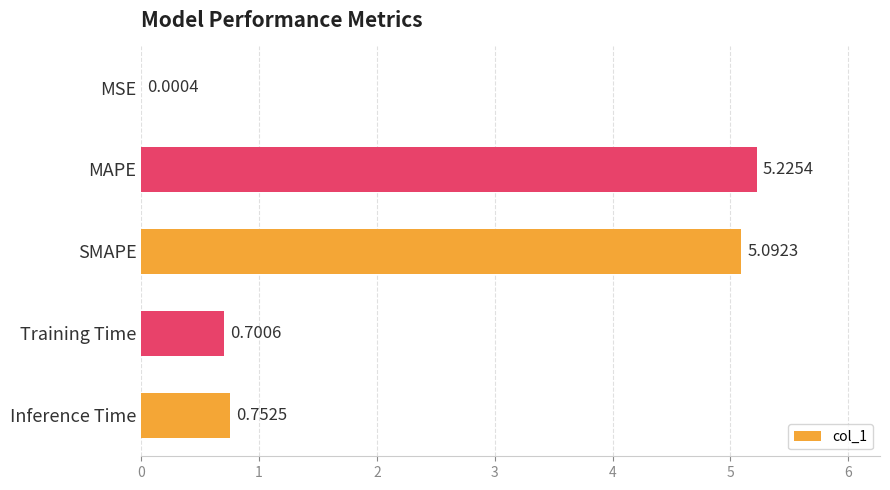

What is the sum of all values?

11.8